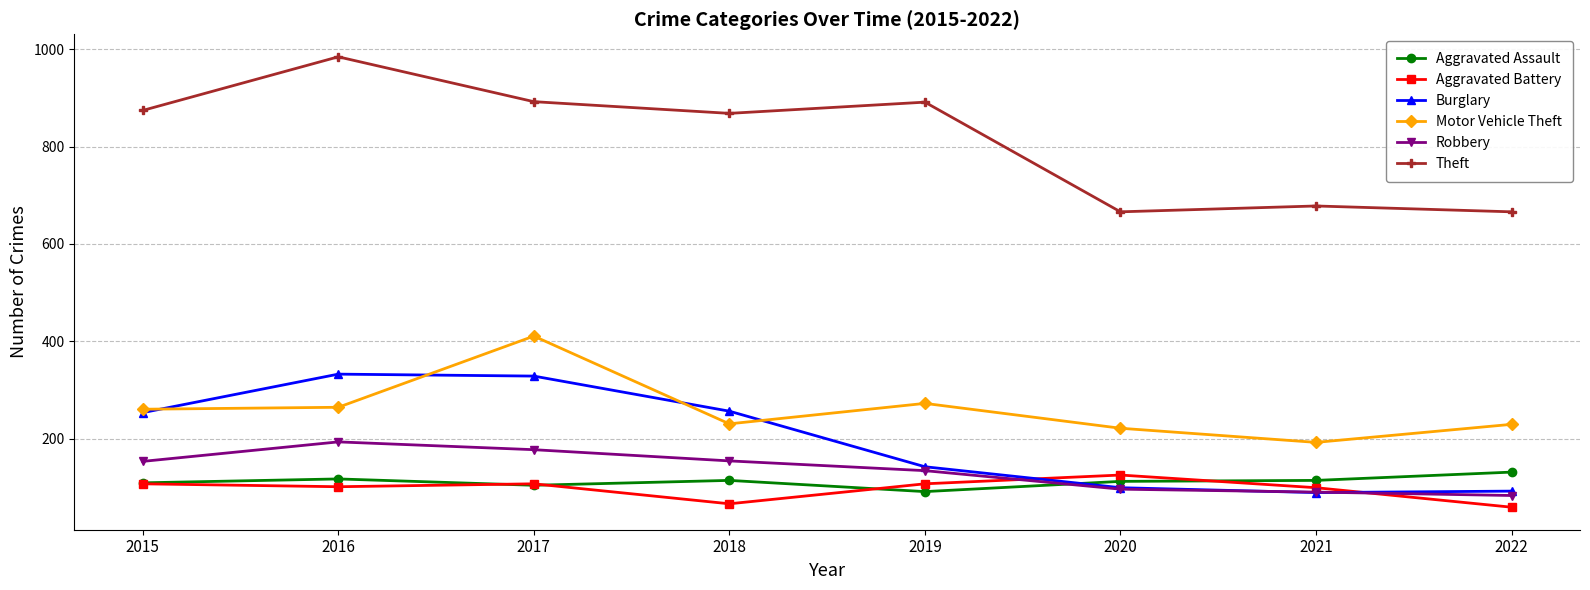

Is it true that Burglary equals 32 at 2021?

False